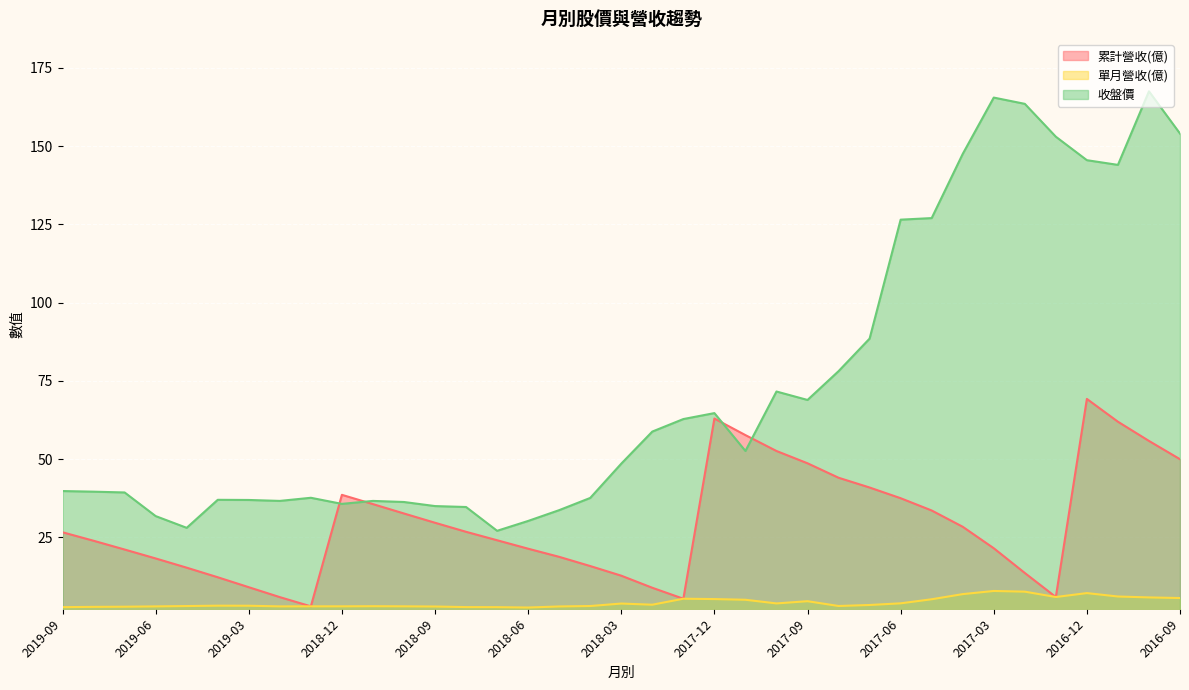

Rank the series by their maximum value, from highest to lowest.

收盤價, 累計營收(億), 單月營收(億)